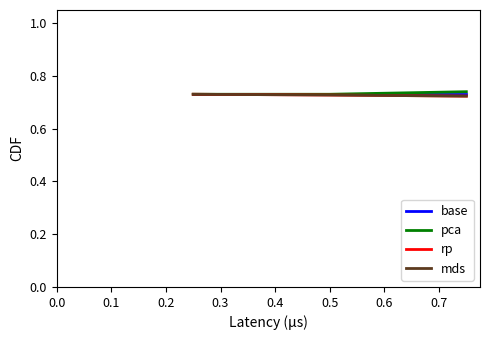

Does the chart display data point markers on the line(s)?

No